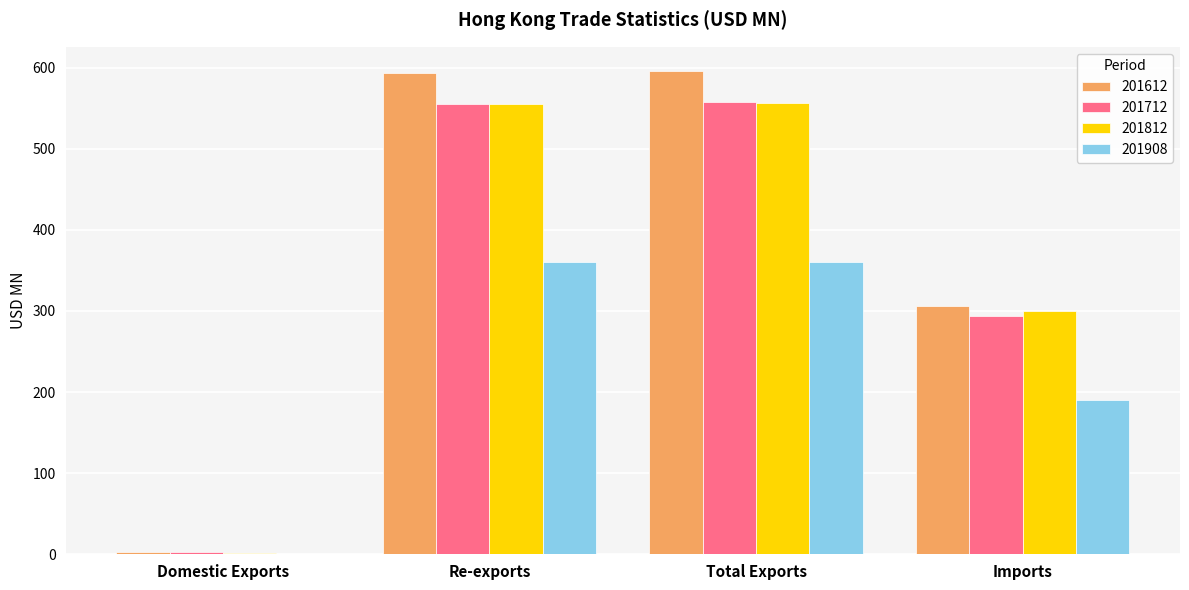

Where does the 201908 series first go above 360?

Re-exports